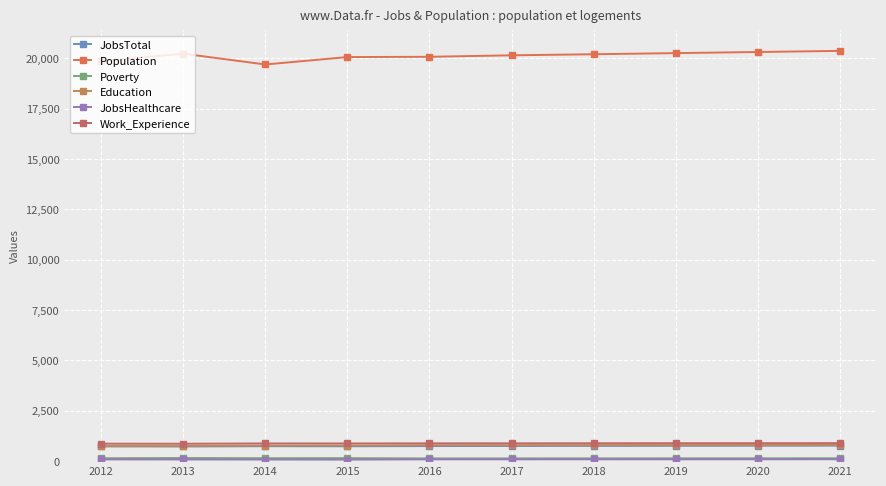

Count the number of categories in the chart.

10